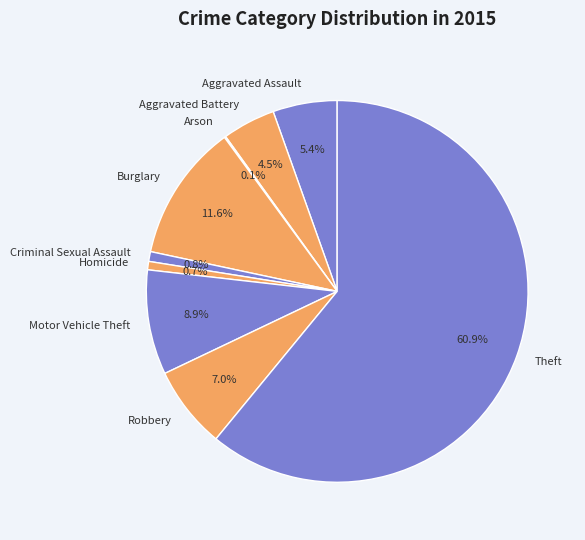

What is the largest slice in the pie chart?

Theft